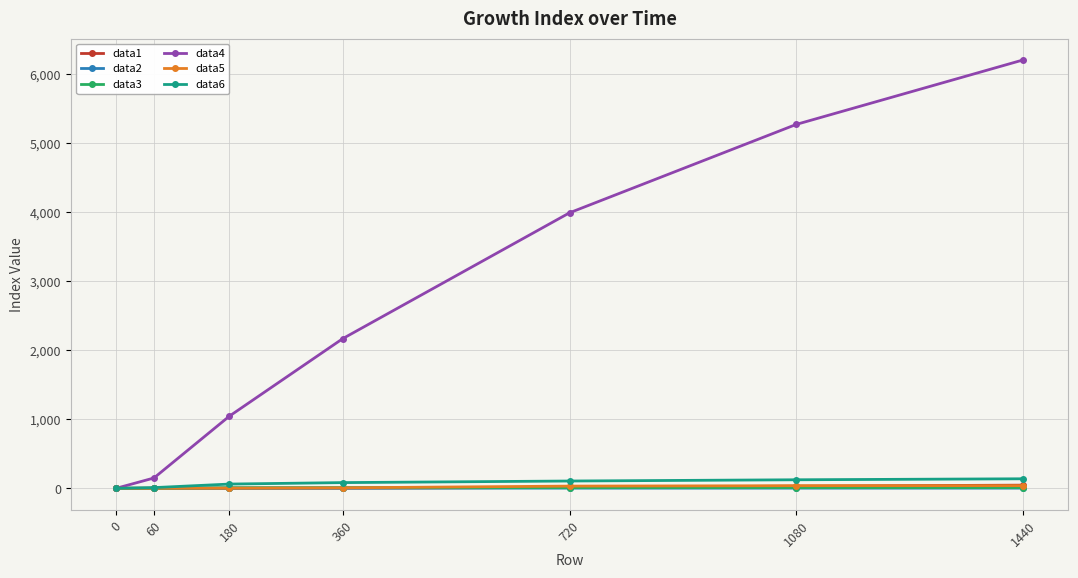

List the labels in order of data4 value, largest first.

1440, 1080, 720, 360, 180, 60, 0